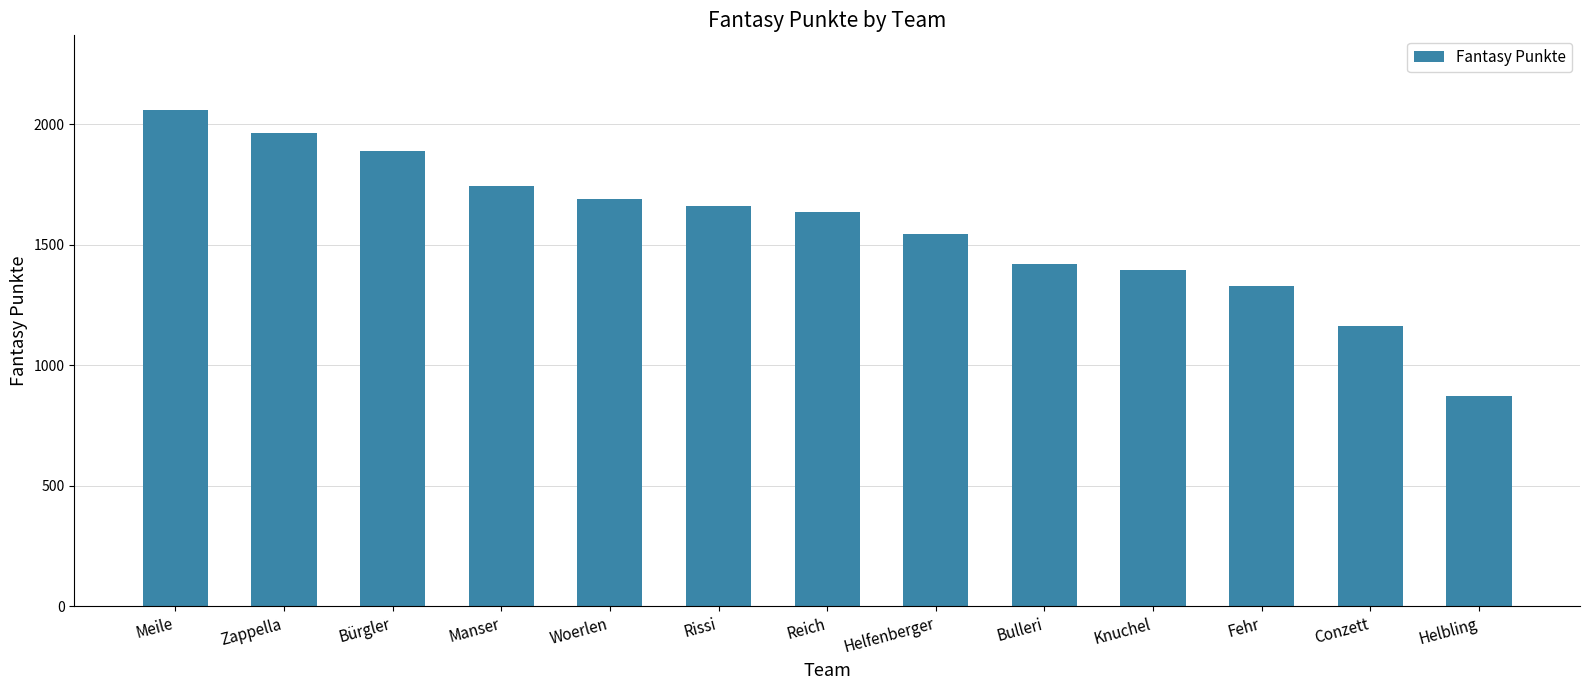

Reading left to right, transcribe all the data shown in this chart.

Meile=2059	Zappella=1962	Bürgler=1888	Manser=1742	Woerlen=1687	Rissi=1658	Reich=1635	Helfenberger=1544	Bulleri=1420	Knuchel=1395	Fehr=1328	Conzett=1161	Helbling=874